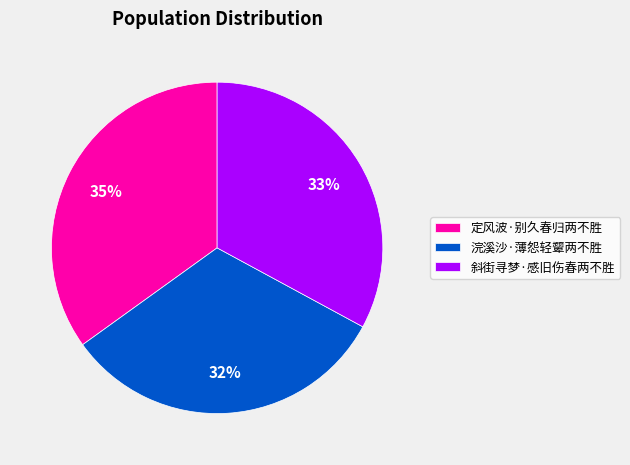

Is there a majority slice in this chart?

No